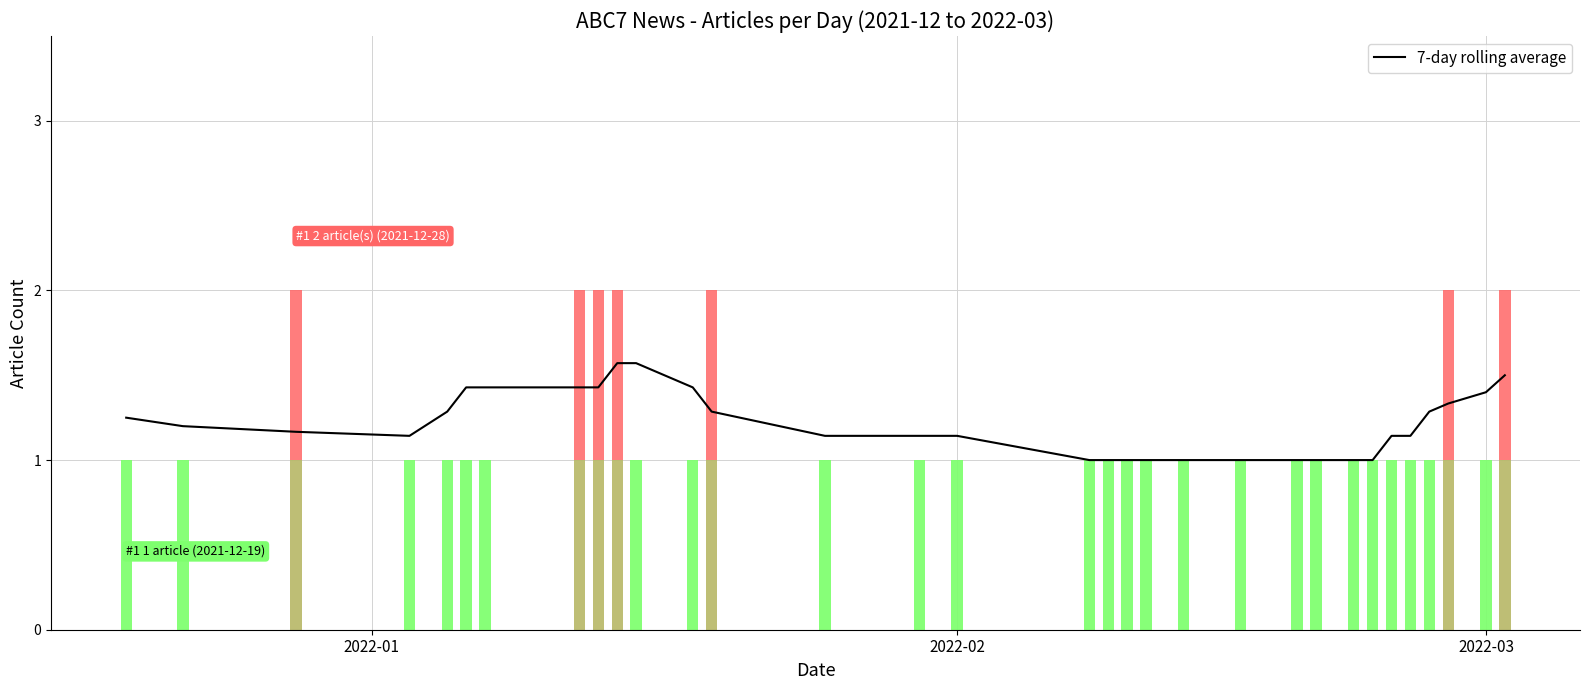

Is it true that the value at 7 is 2.3?

False